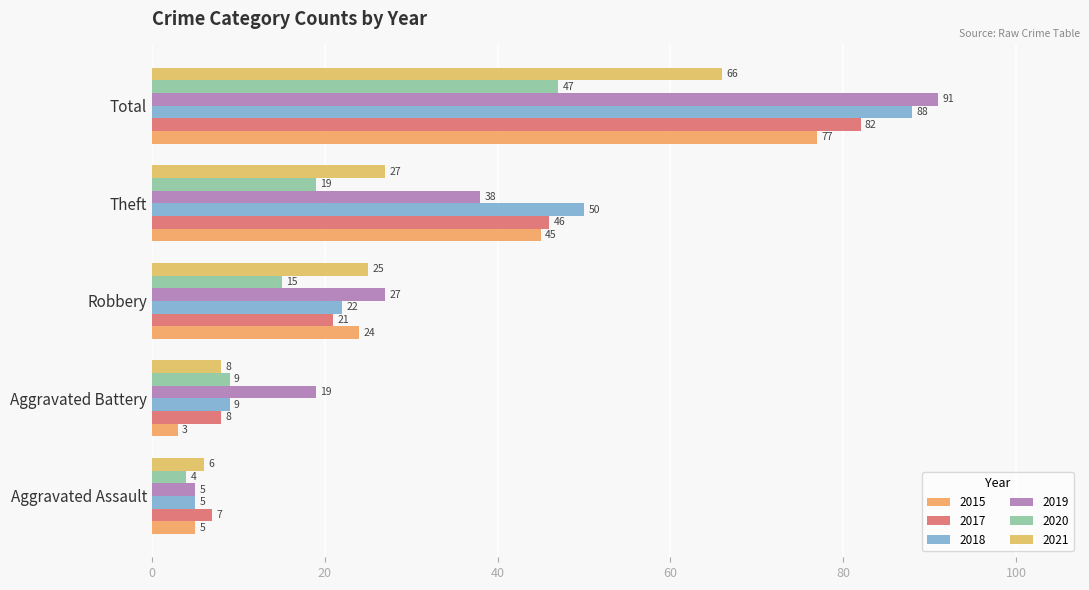

The 2017 series shows 7 at Aggravated Assault. True or false?

True